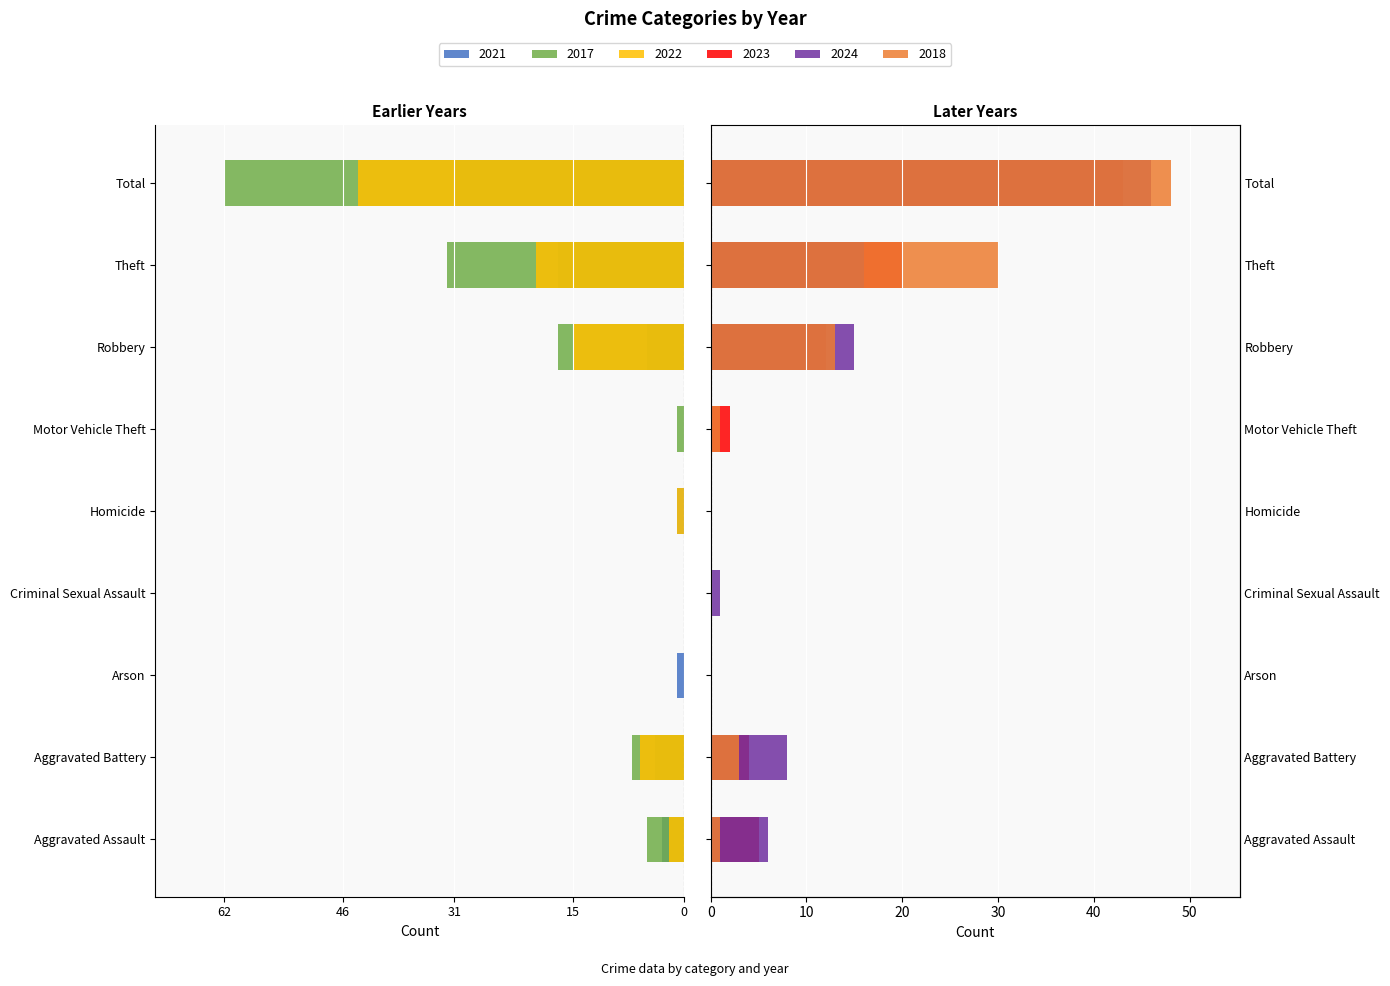

At which label does 2024 reach its peak?

Total